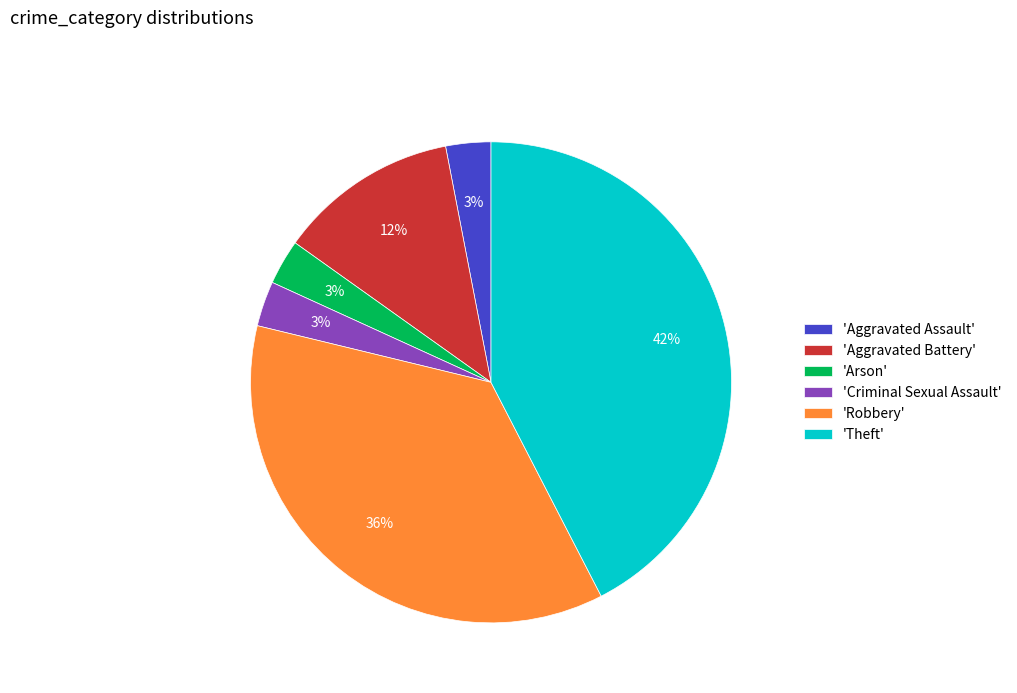

Approximately how many times larger is the value at 'Criminal Sexual Assault' compared to 'Arson'?

1.0